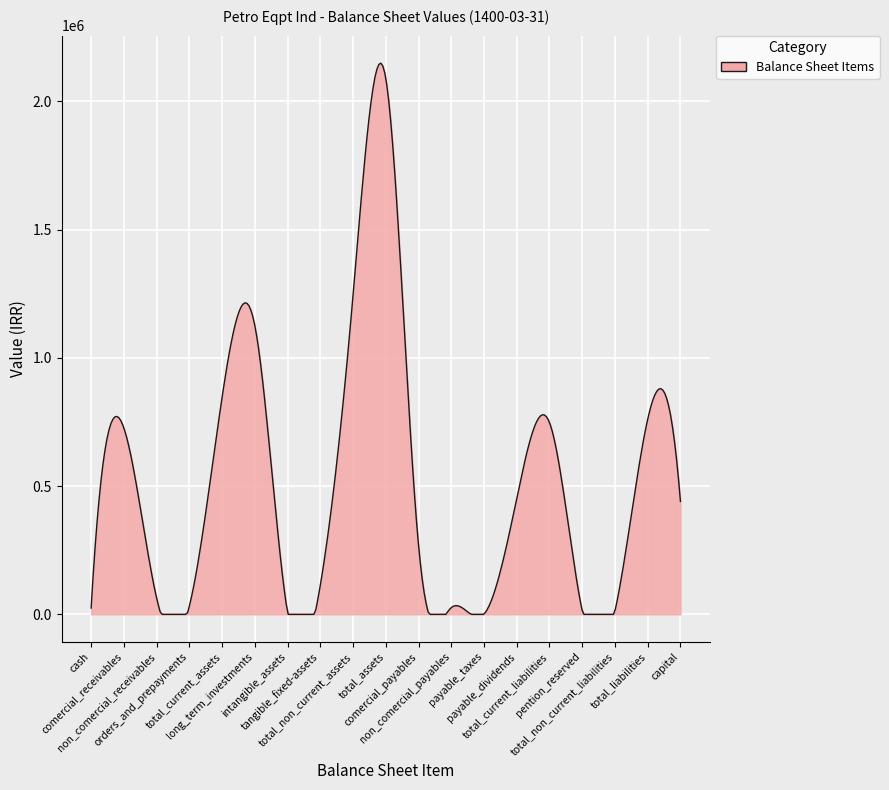

What is the difference between the maximum and minimum values?

2148365.1